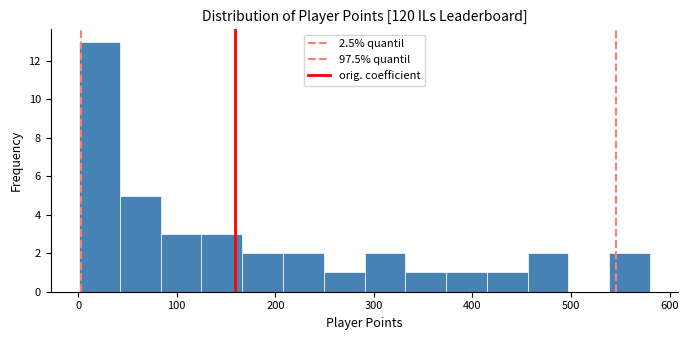

How tall is the bar that spans 170 to 210 on the x-axis? Neither the bar edges nor the heights are printed on the chart, so give them approximately, as read against the axes.

2